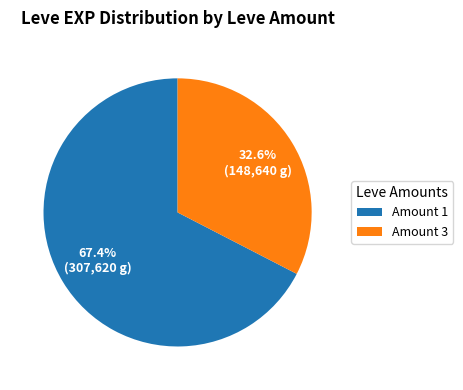

Approximately how many times larger is the value at Amount 3 compared to Amount 1?

0.5